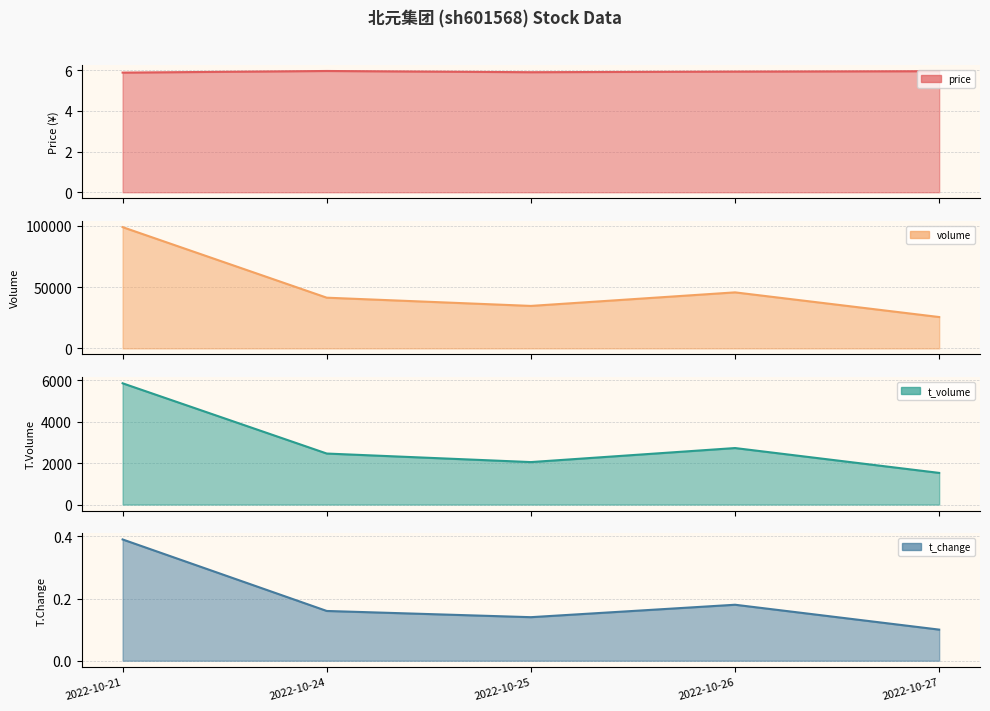

What is the smallest value displayed?

5.9